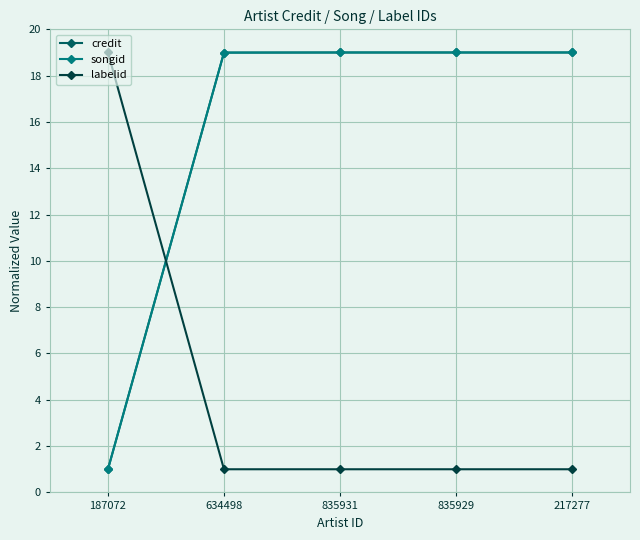

What position from the left is 835929?

4